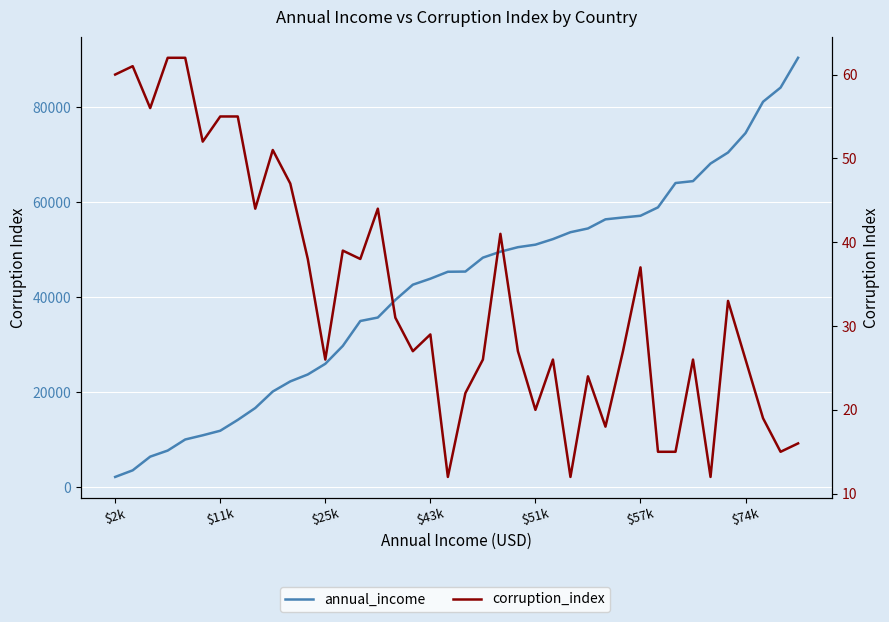

Rank the series by their maximum value, from highest to lowest.

annual_income, corruption_index